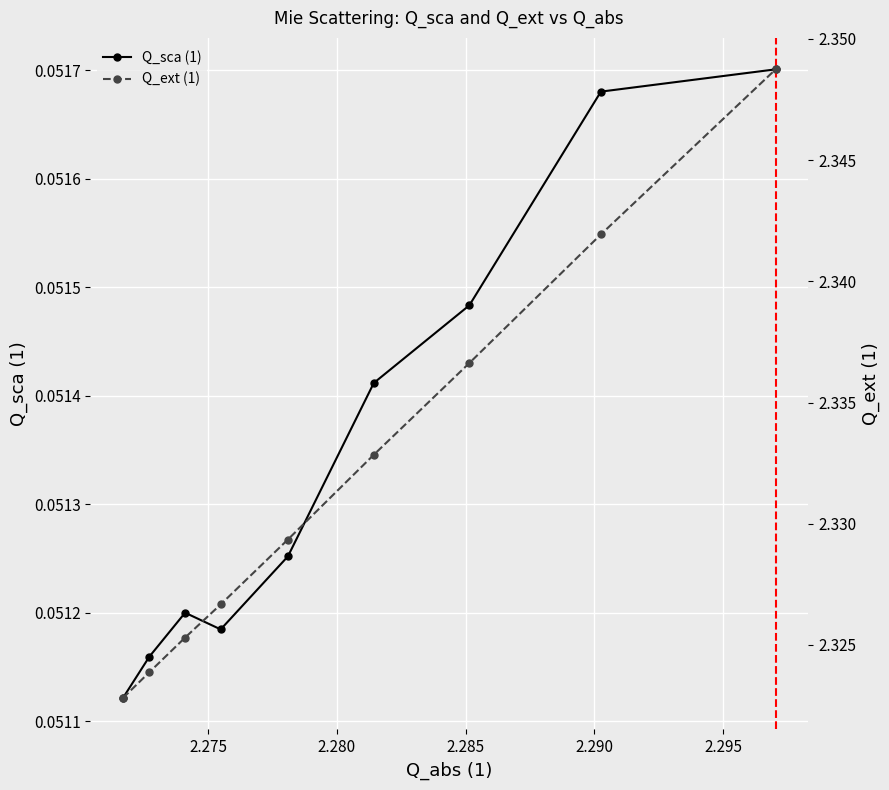

Reading left to right, extract all data points from this chart.

Q_sca (1): 0.1	0.1	0.1	0.1	0.1	0.1	0.1	0.1	0.1
Q_ext (1): 2.3	2.3	2.3	2.3	2.3	2.3	2.3	2.3	2.3